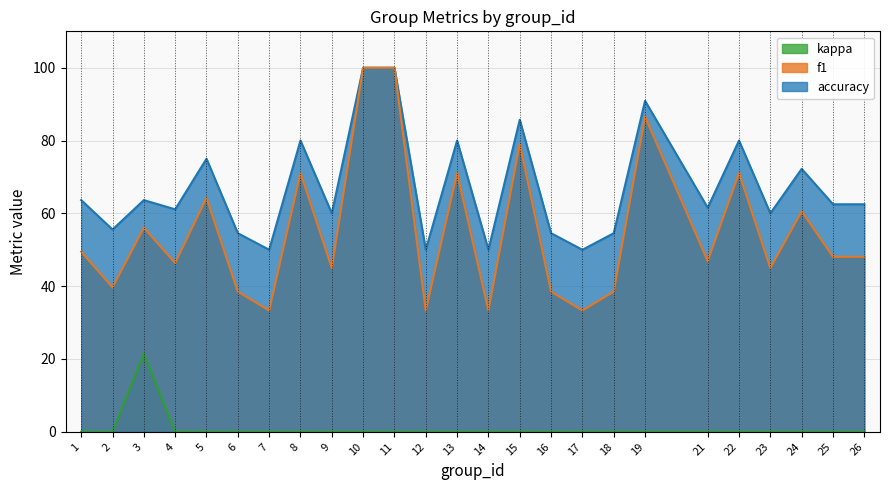

How many data points in f1 are less than 48?

12